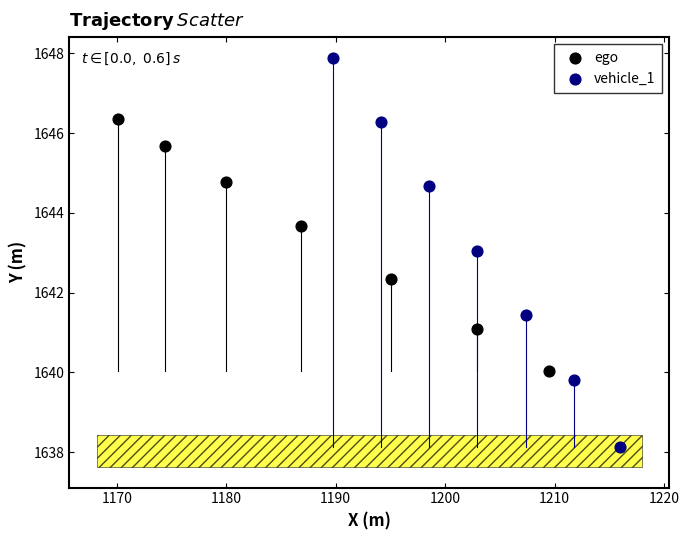

Which series contains the lowest Y value?

vehicle_1